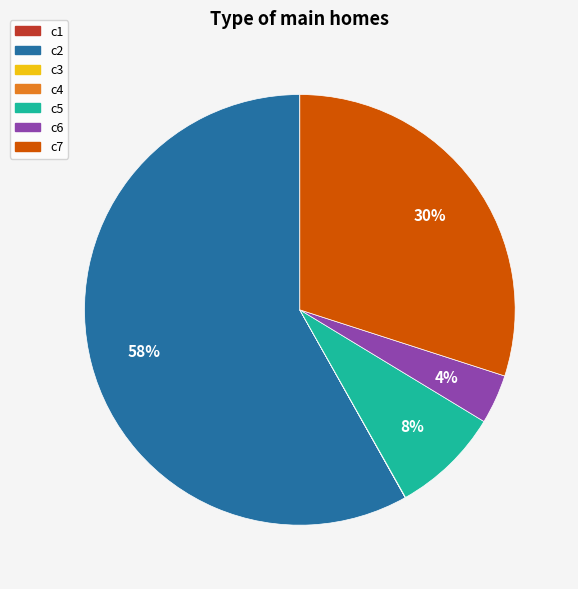

Which slice is the largest?

c2